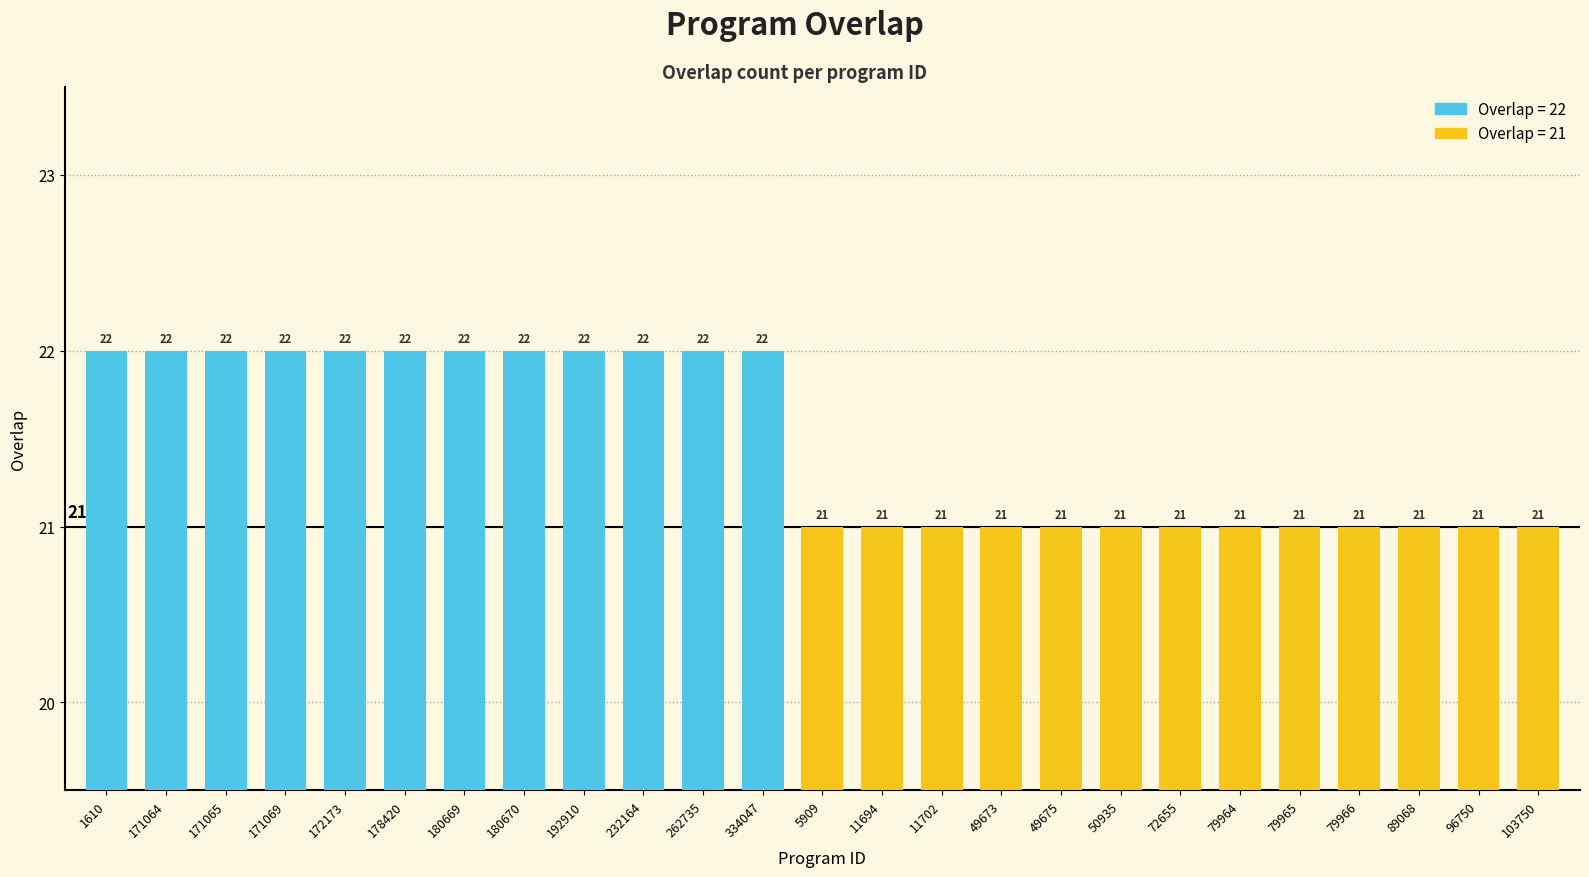

True or false: the data shows 14 at 103750.

False